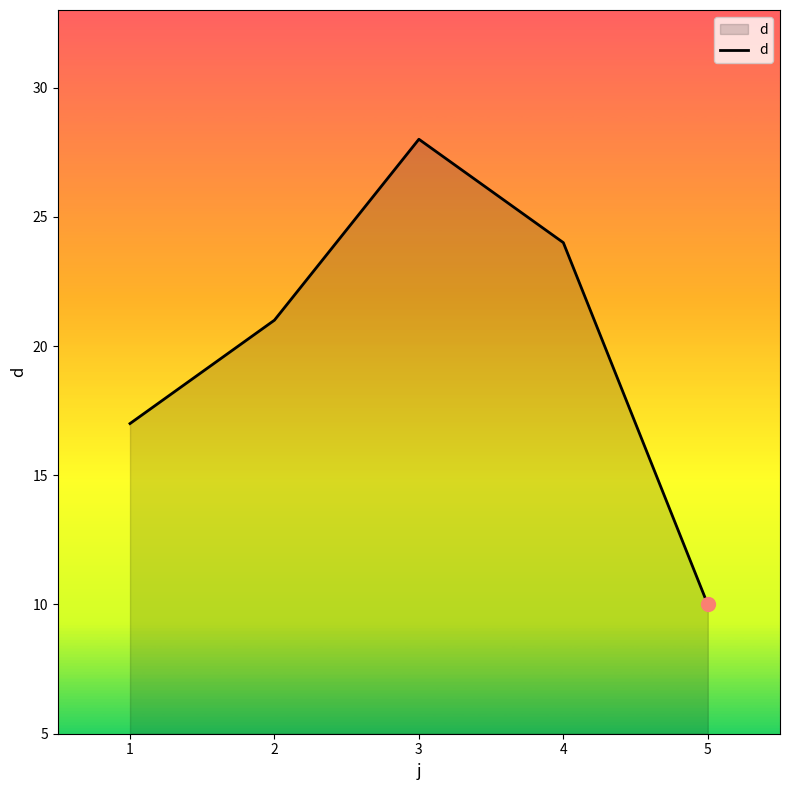

Which category has the lowest value across all series?

5